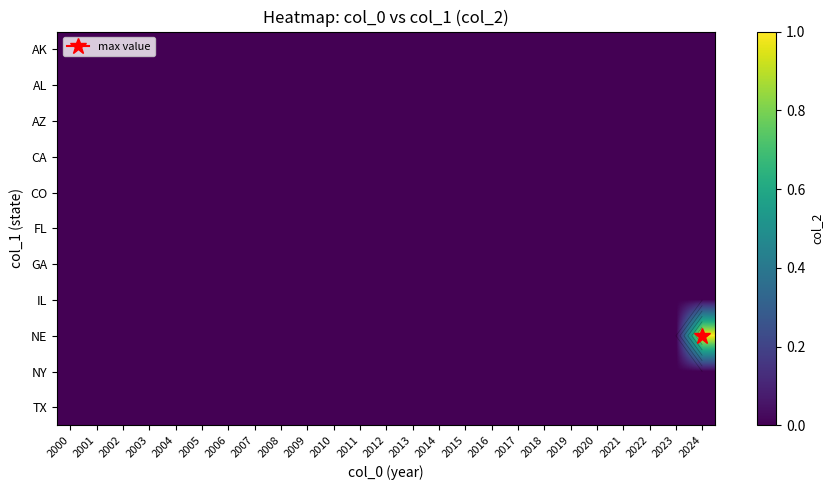

Which category has the highest value across all series?

2024